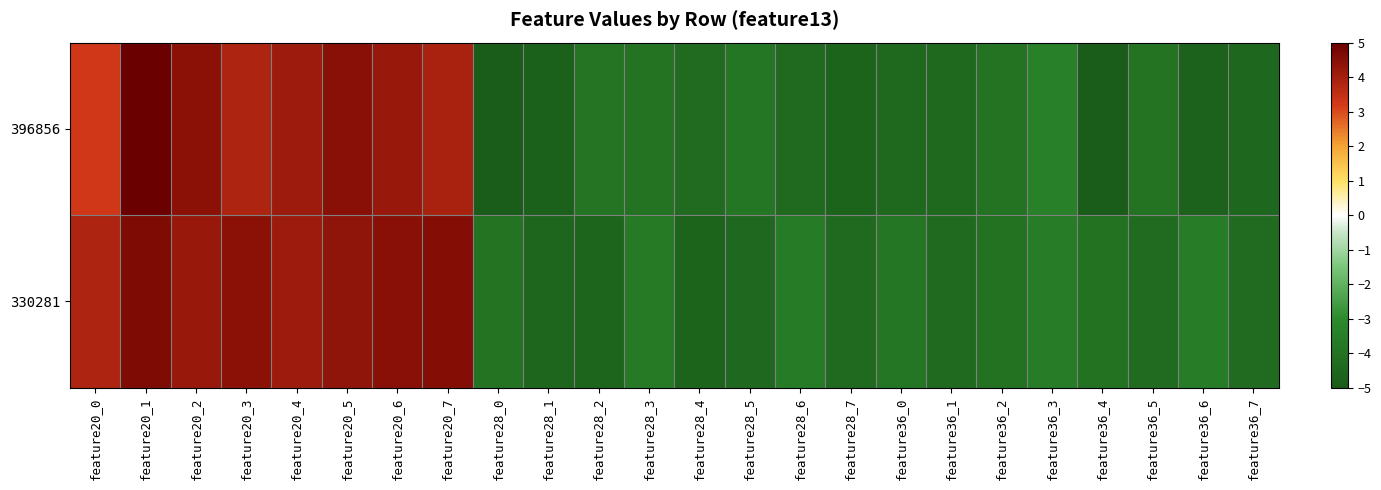

At feature28_4, list the series in order from smallest to largest.

330281, 396856